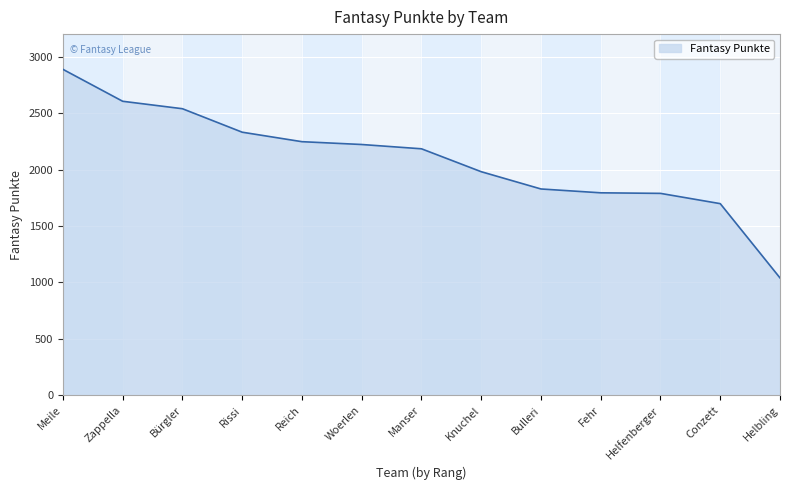

What is the difference between the maximum and minimum values?

1848